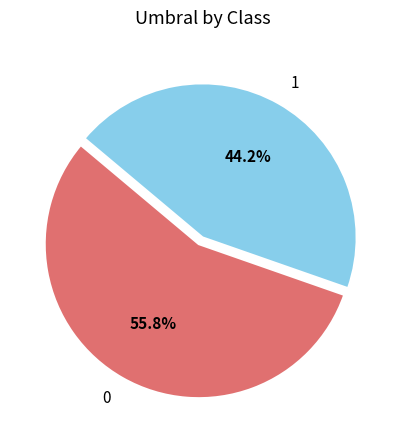

To the nearest percent, what portion does 0 represent?

56%